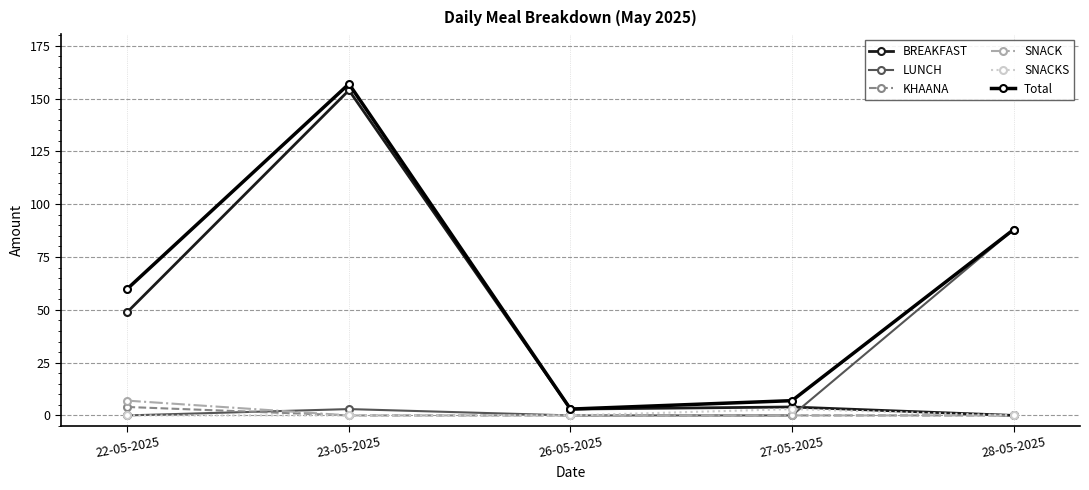

What is the average value of the BREAKFAST series?

42